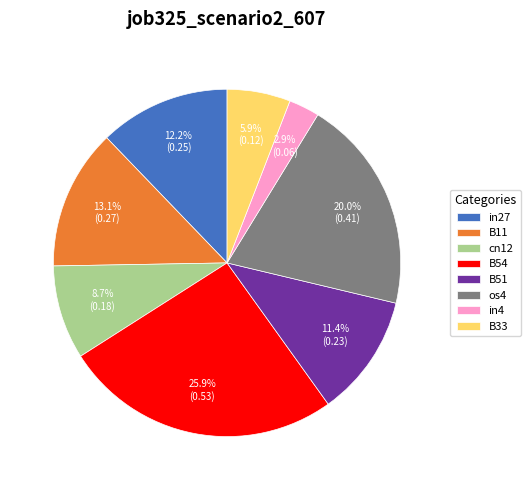

How many segments does this pie chart have?

8